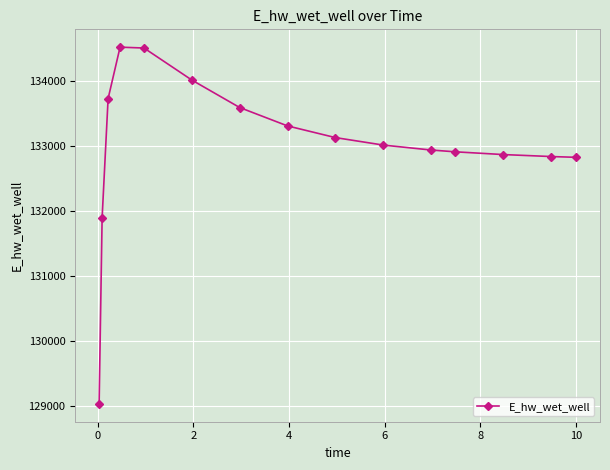

What is the value of the 10th point from the left?

133013.8